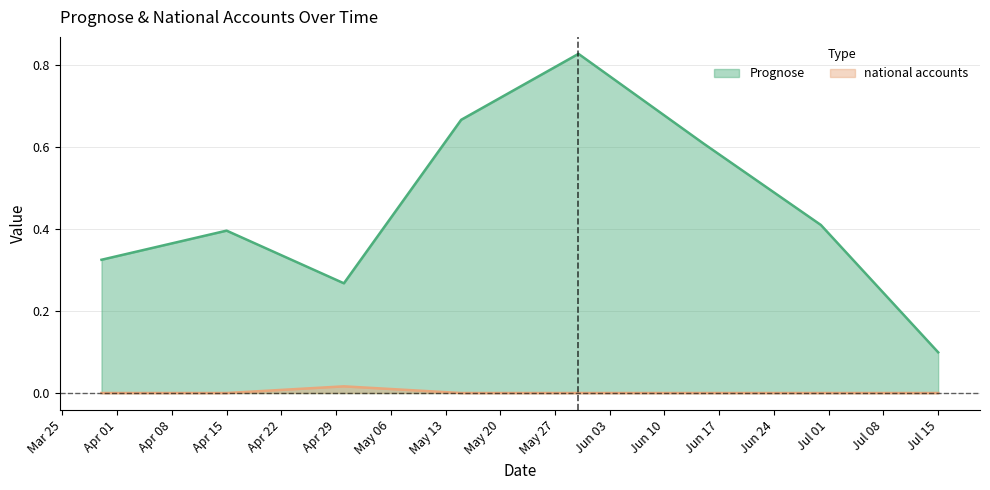

What position from the right is 2025-05-15?

5